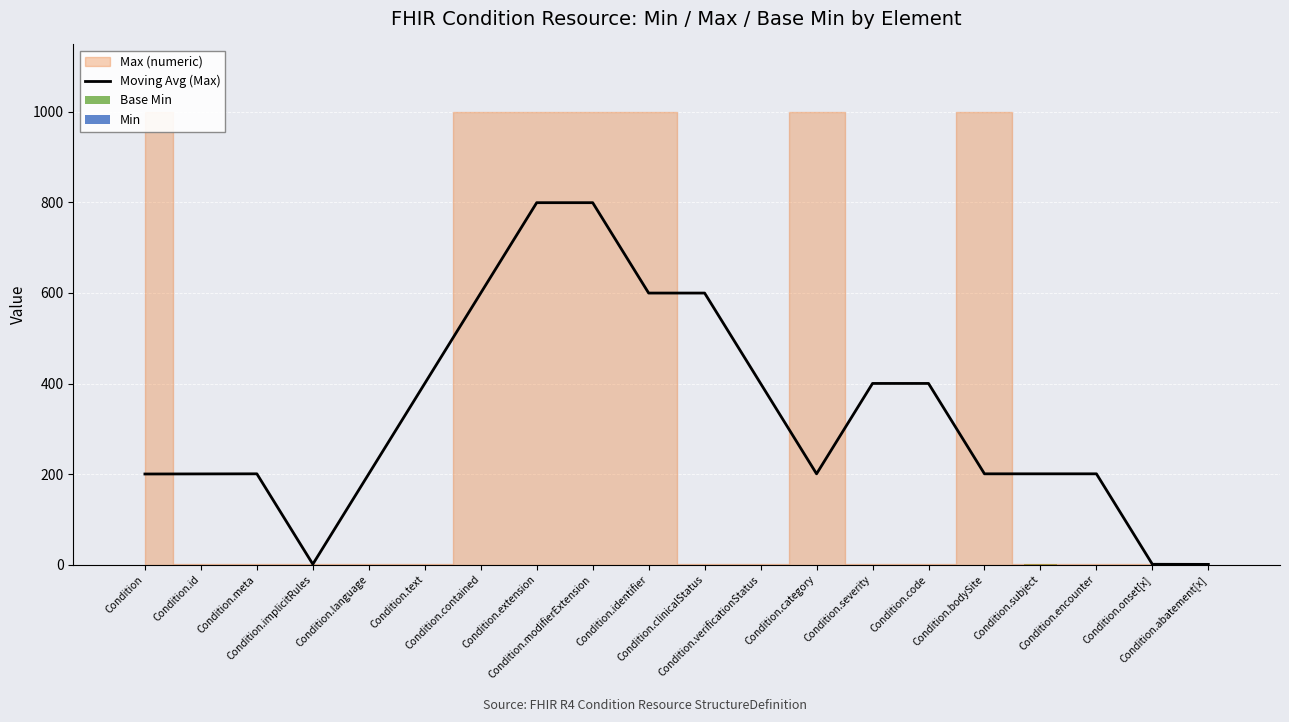

At which category is the sum across all series the highest?

Condition.extension